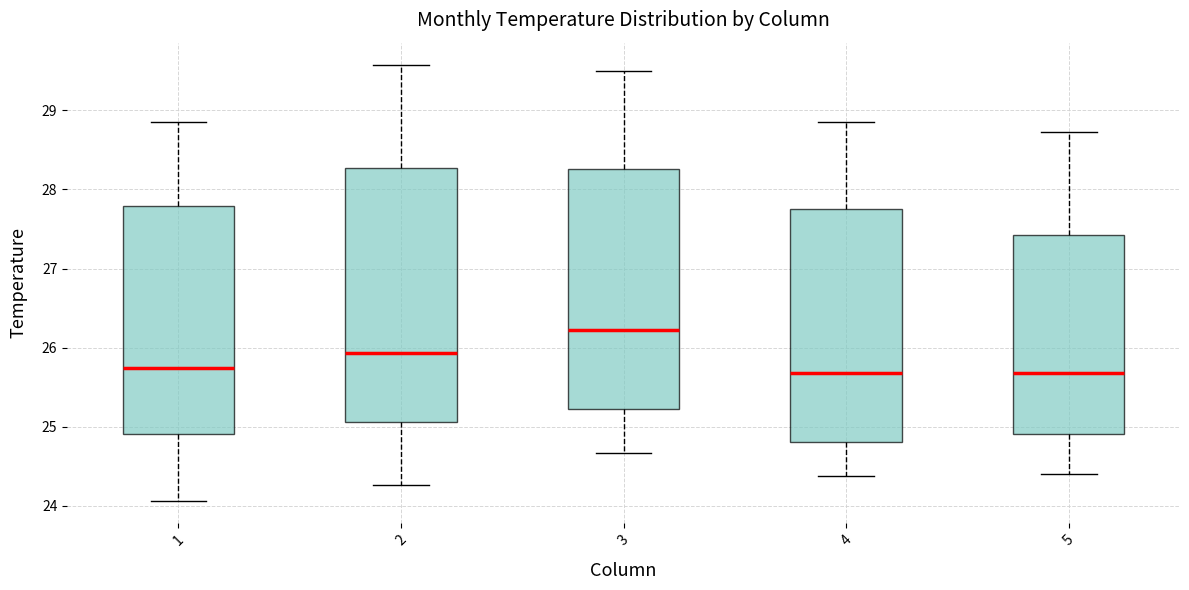

Reading left to right, read every box against the y-axis: the position of its median line, the range the box covers, and the ends of its whiskers. The values are not printed on the chart, so give them approximately, as read against the axis.

1: median 25.7, box 24.9 to 27.8, whiskers 24.1 to 28.9
2: median 25.9, box 25.1 to 28.3, whiskers 24.3 to 29.6
3: median 26.2, box 25.2 to 28.3, whiskers 24.7 to 29.5
4: median 25.7, box 24.8 to 27.8, whiskers 24.4 to 28.8
5: median 25.7, box 24.9 to 27.4, whiskers 24.4 to 28.7